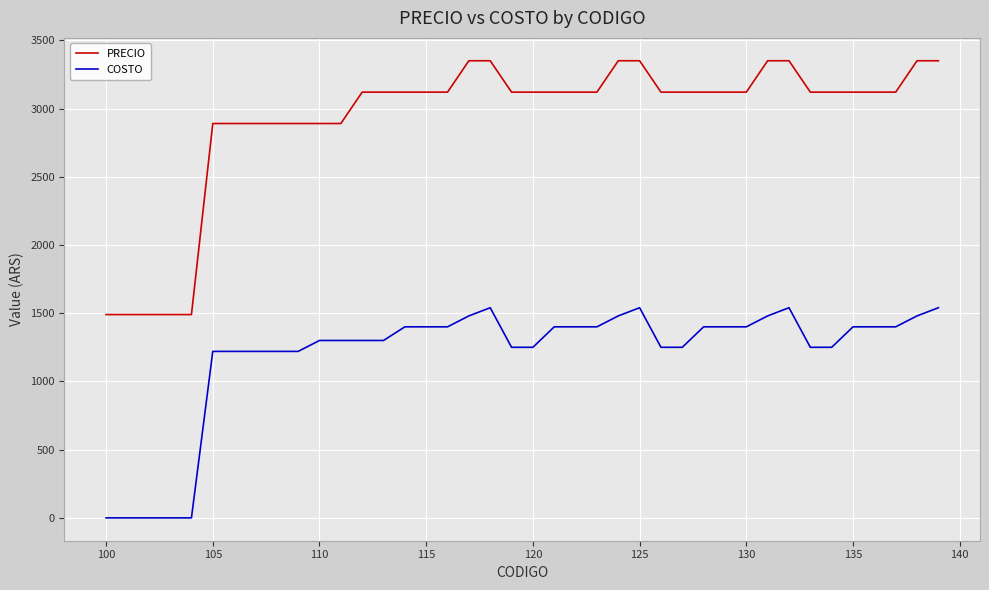

What is the difference between the maximum and minimum values in the PRECIO series?

1860